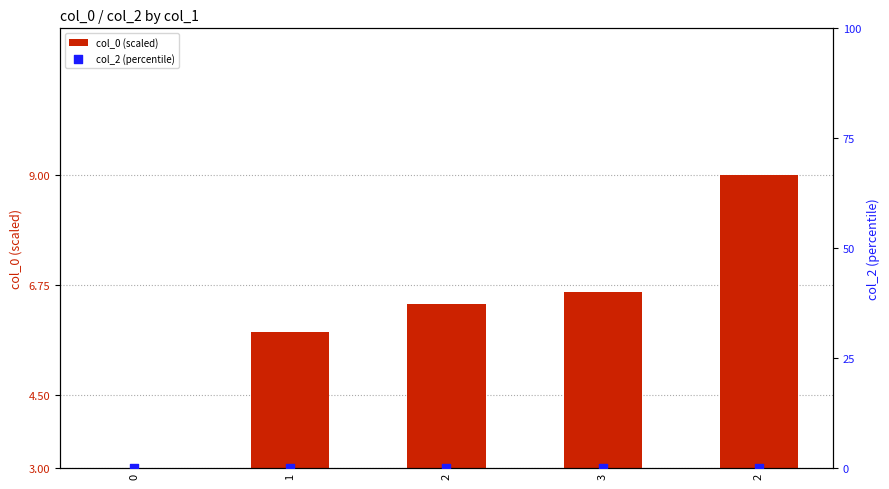

Is the value of col_2 (percentile) at 1 greater than the value of col_0 (scaled) at 2?

No